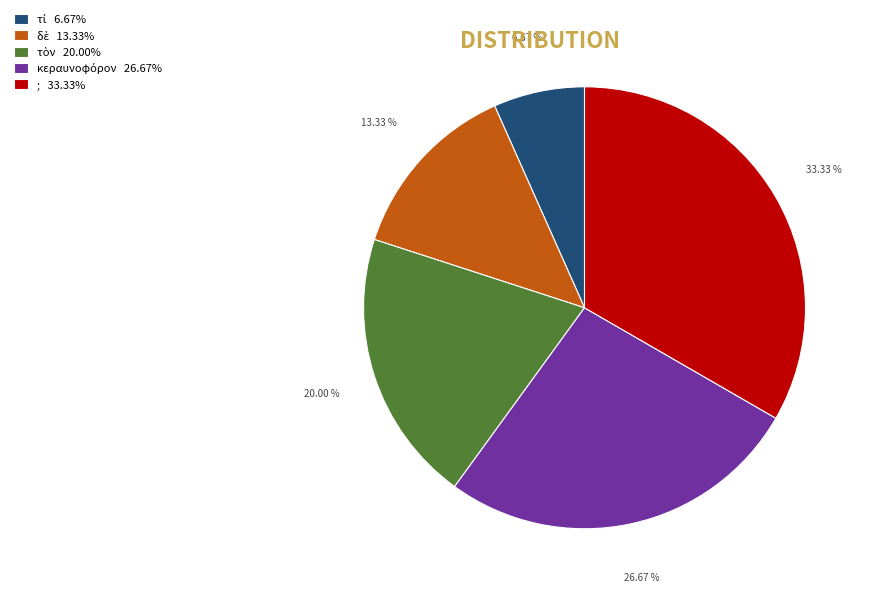

Does any single category account for the majority?

No